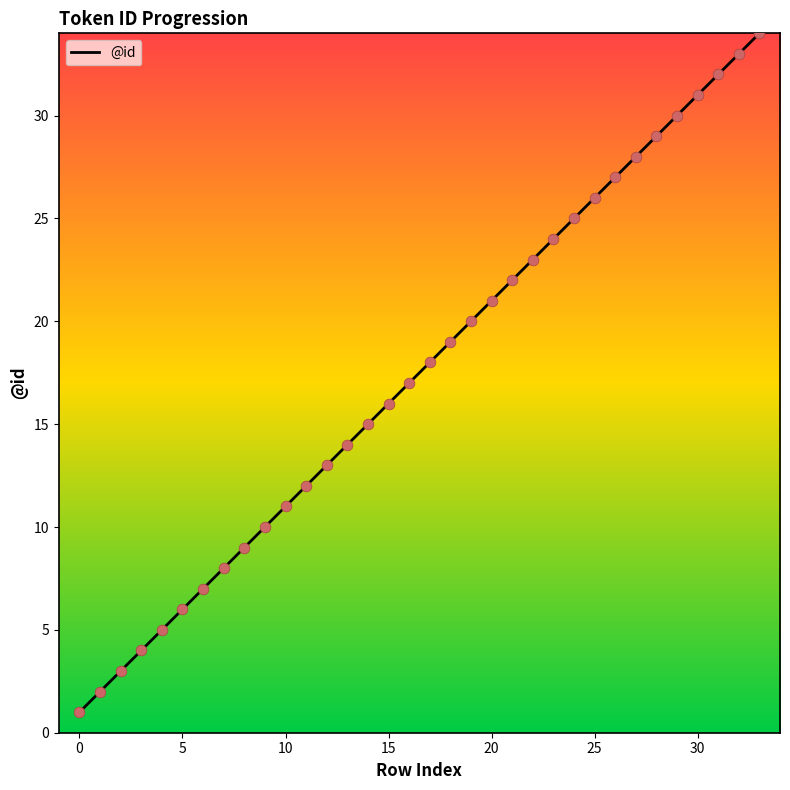

What is the difference between the maximum and minimum values?

33